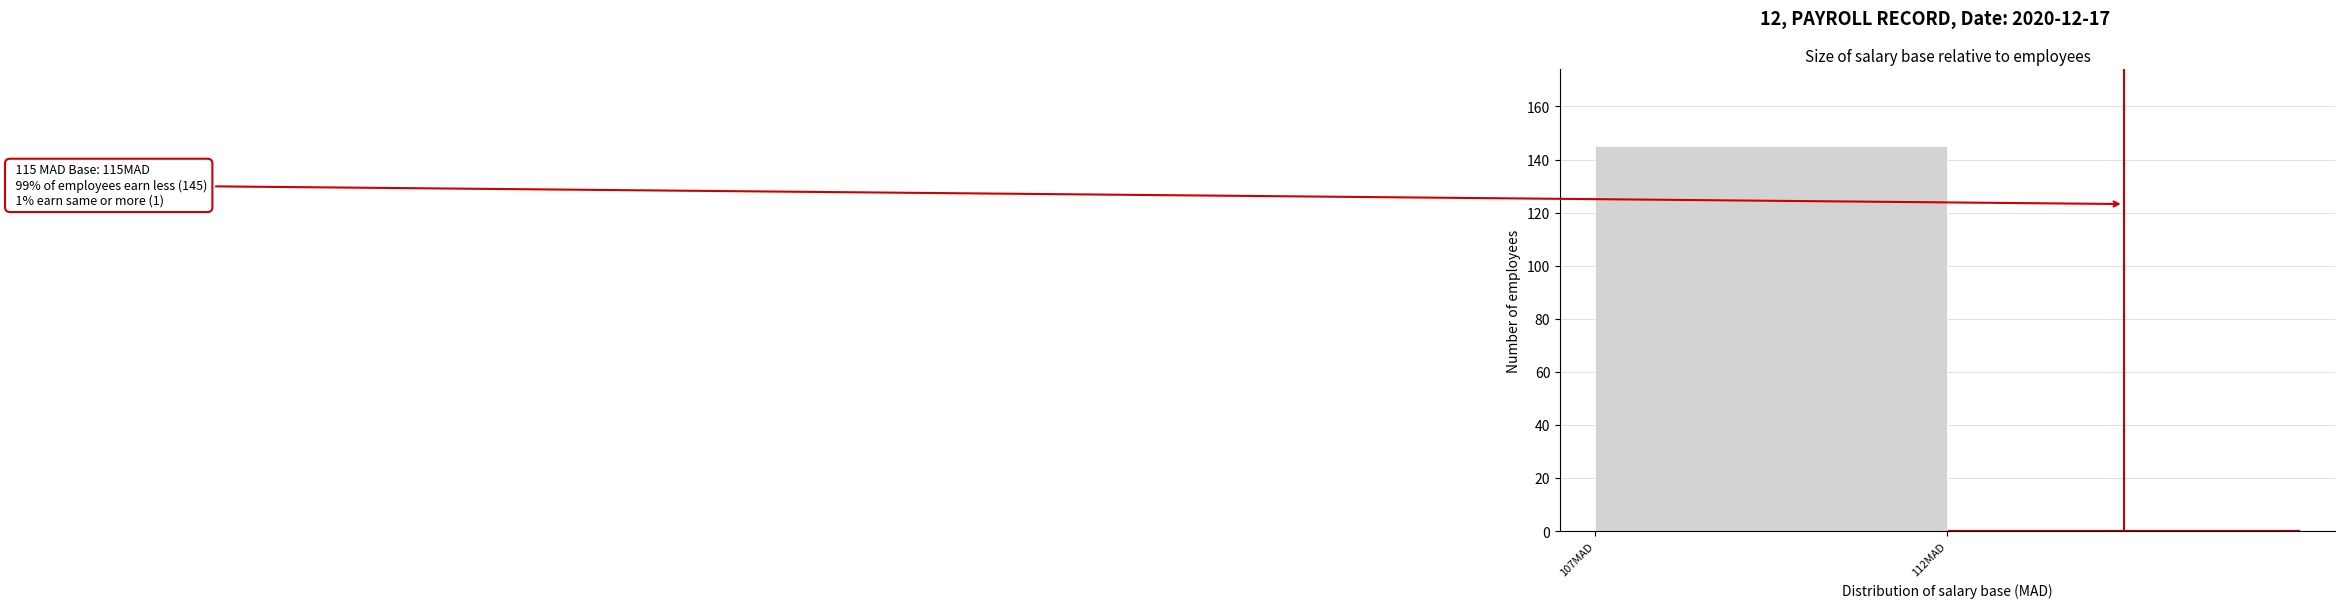

Reading left to right, list all the values displayed in this chart.

107MAD=145	112MAD=1